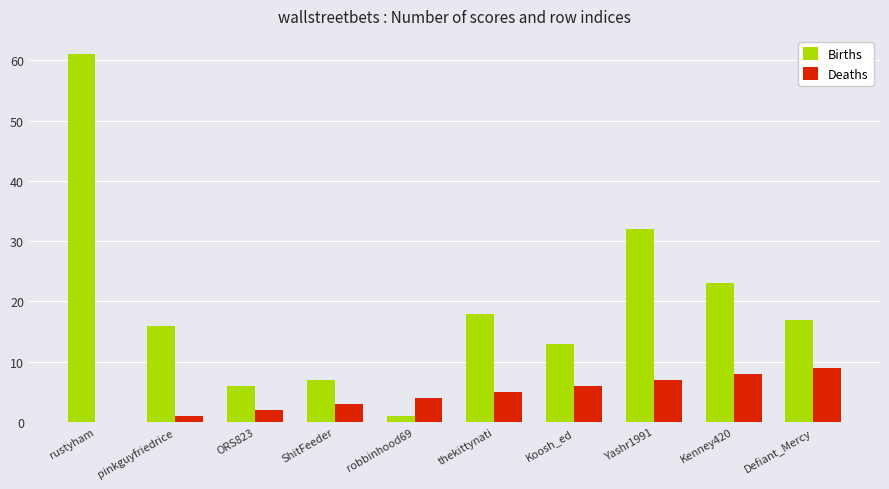

What is the sum of the Deaths values at ShitFeeder and thekittynati?

8